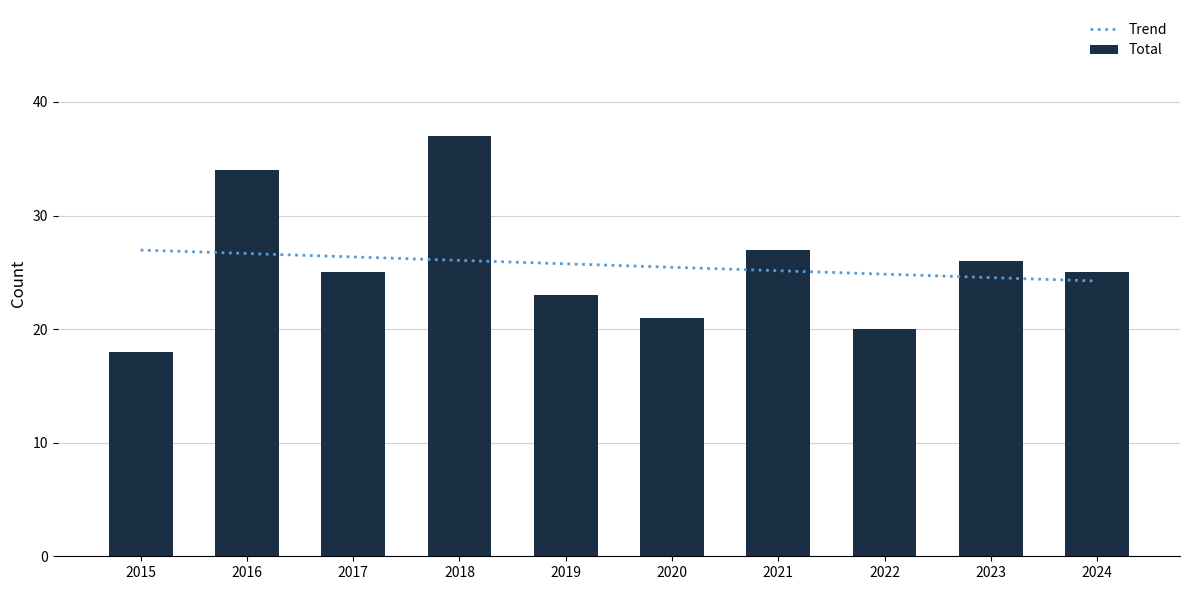

Which category has the lowest value across all series?

2015